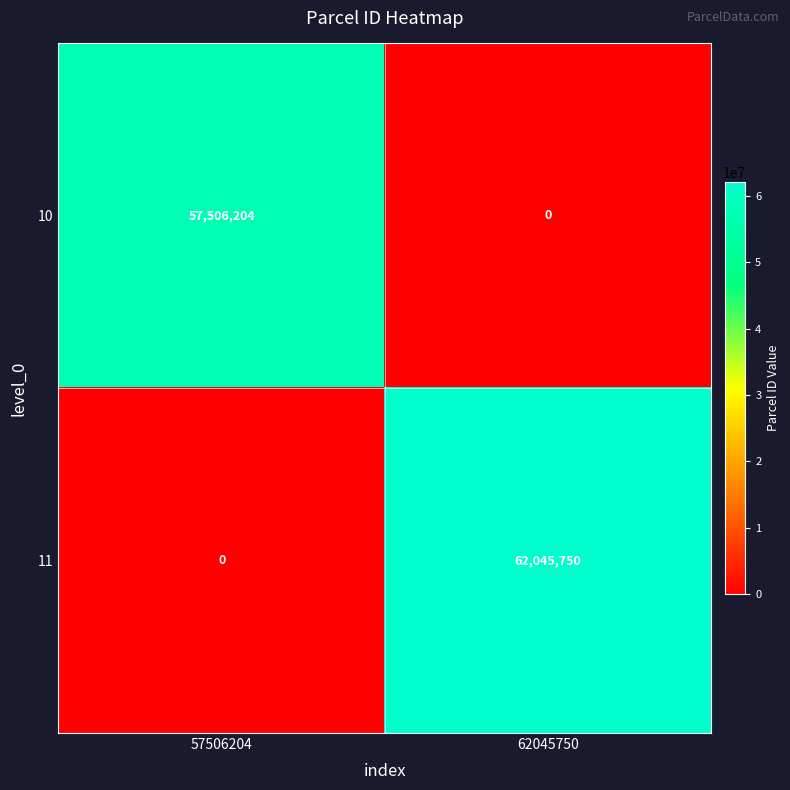

How many data points in 10 are less than 57506204?

1